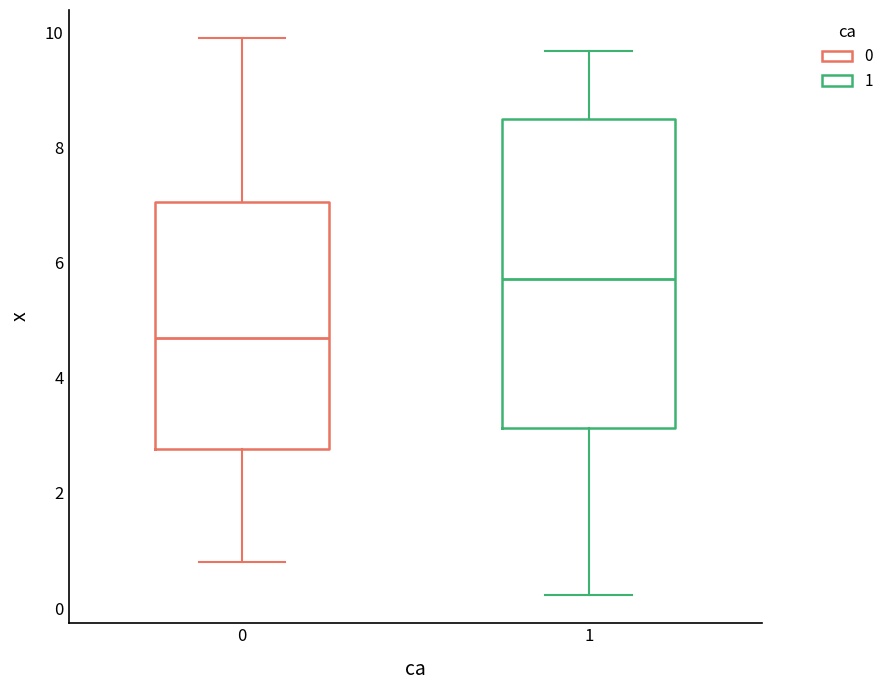

Reading left to right, read every box against the y-axis: the position of its median line, the range the box covers, and the ends of its whiskers. The values are not printed on the chart, so give them approximately, as read against the axis.

0: median 4.6, box 2.8 to 7.0, whiskers 0.8 to 10.0
1: median 5.8, box 3.2 to 8.4, whiskers 0.2 to 9.6